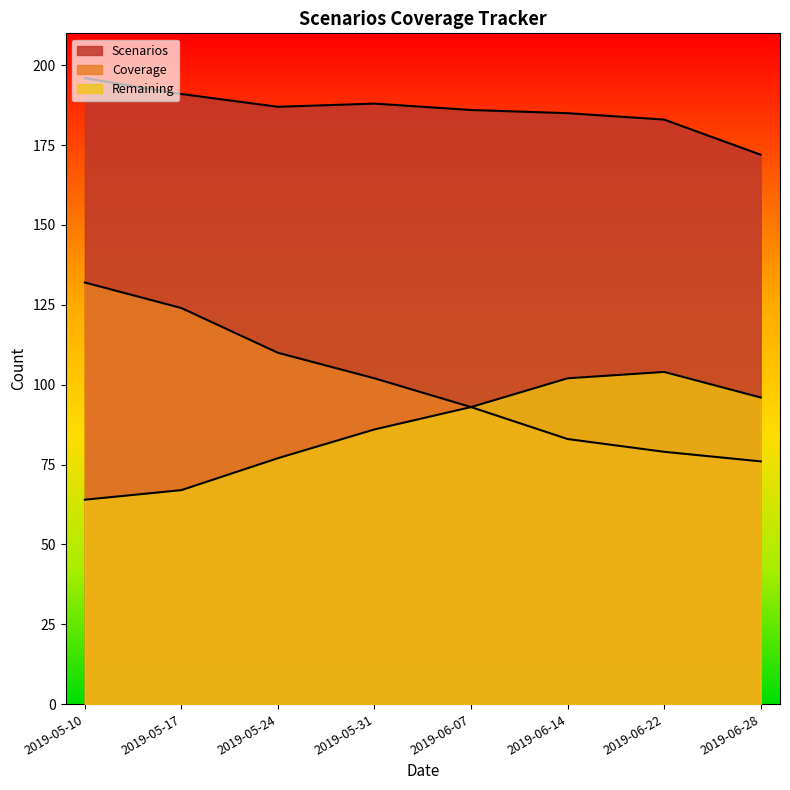

Is it true that Remaining equals 25 at 2019-05-17?

False